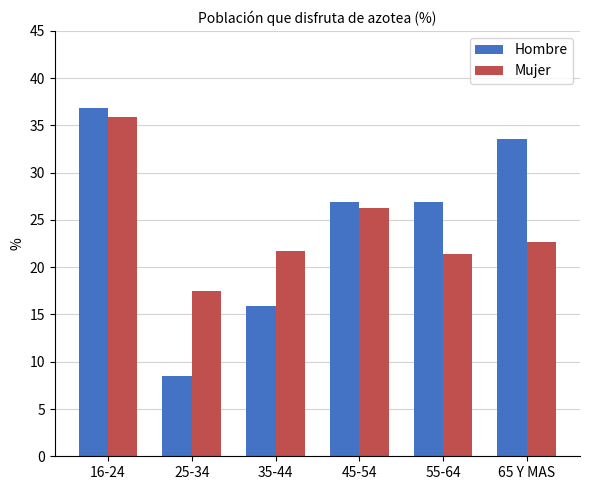

What is the value of the Mujer bar at the 6th from the left?

22.7